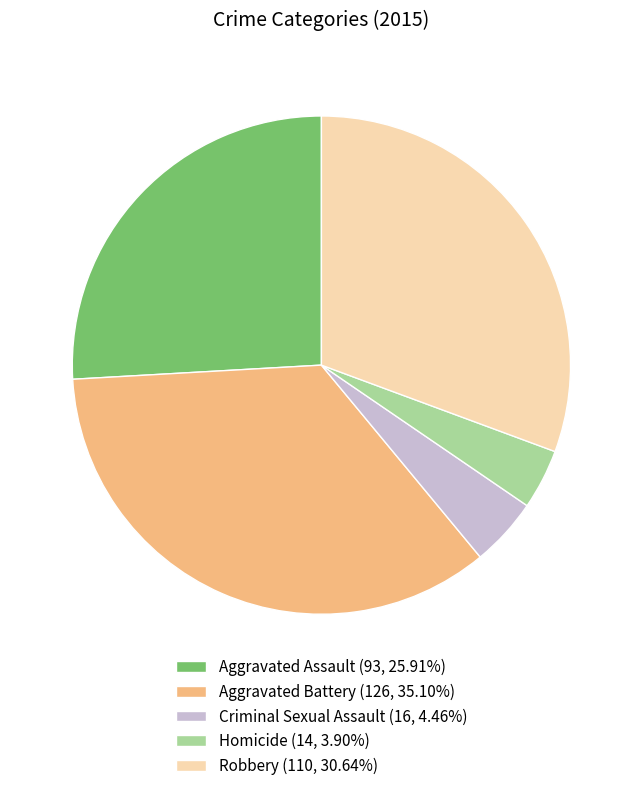

How many slices are in this pie chart?

5